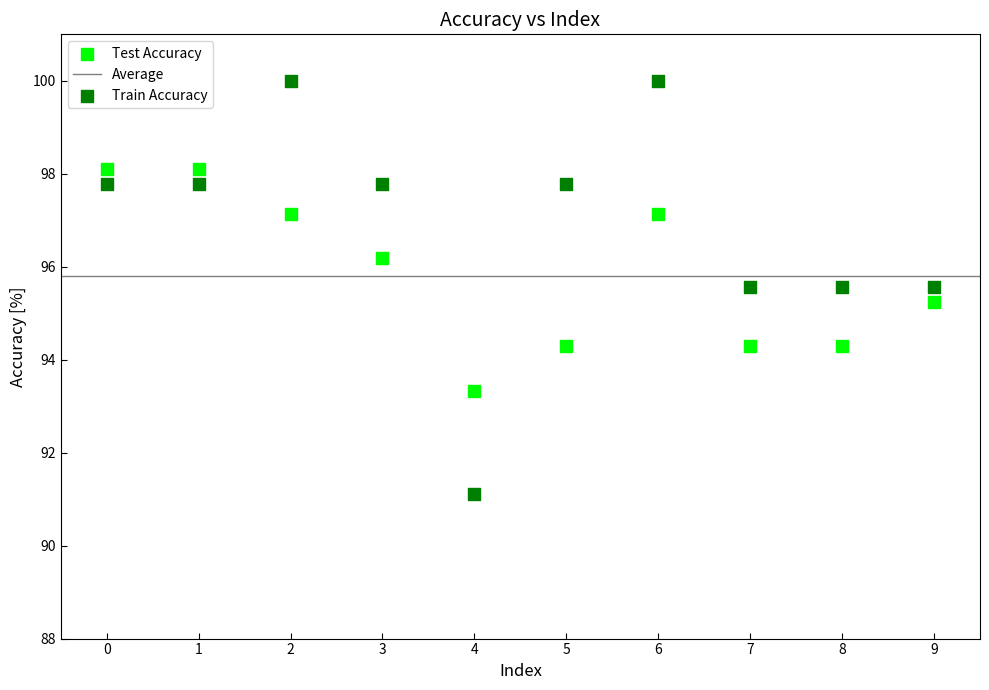

Which series reaches the minimum Y coordinate?

Train Accuracy